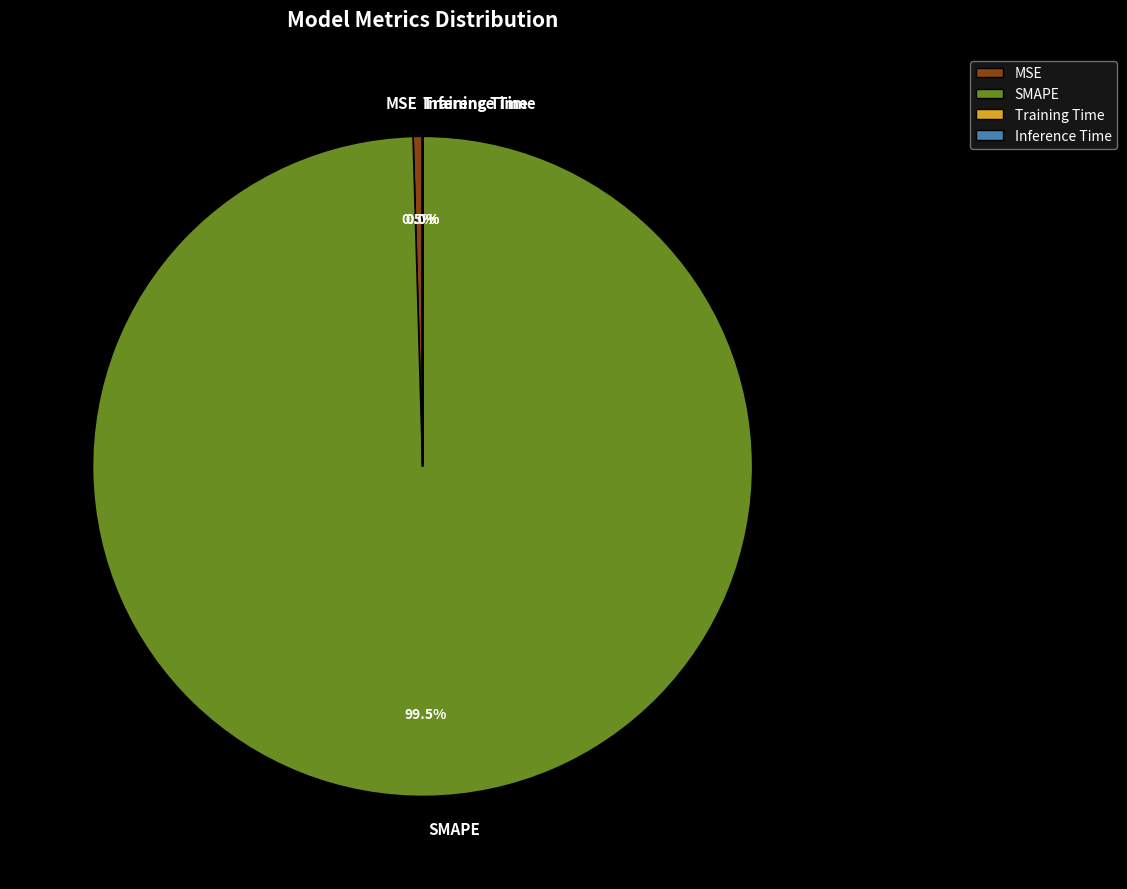

What percentage do SMAPE and MSE together represent?

100.0%